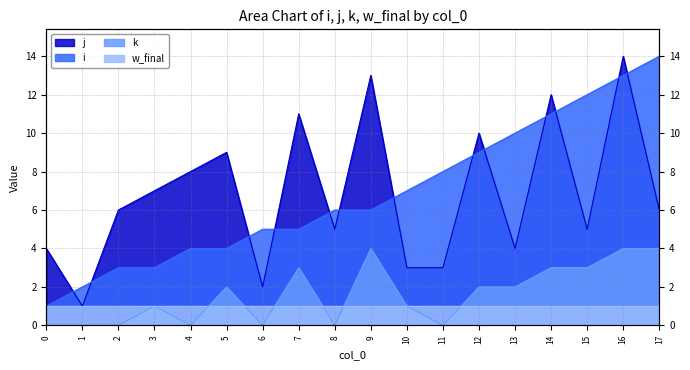

Does the chart have visible grid lines?

Yes